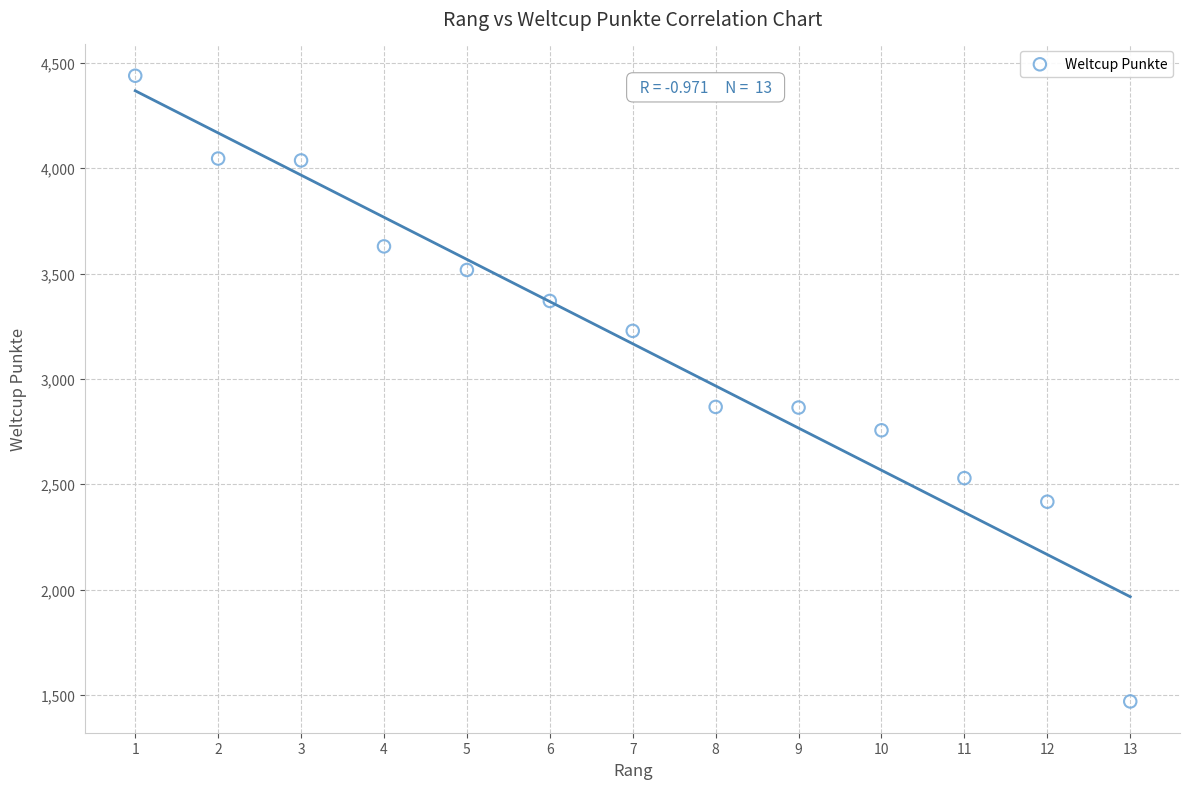

What is the range of X values (max minus min)?

12